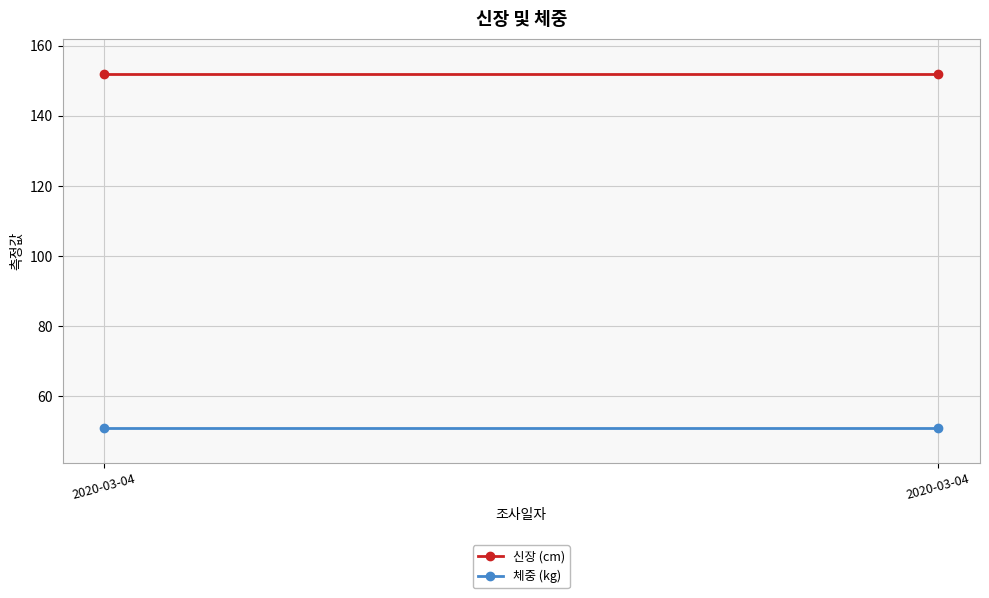

Reading right to left, extract all data points from this chart.

신장 (cm): 152	152
체중 (kg): 51	51